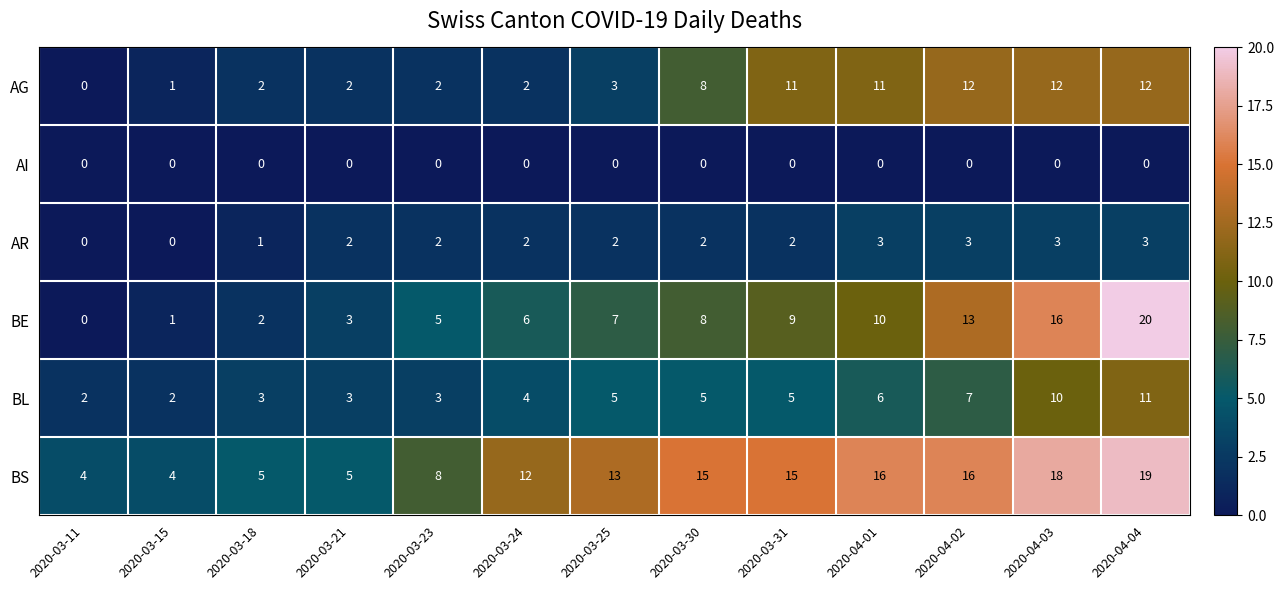

What is the difference between the maximum and second lowest values in the BS series?

15